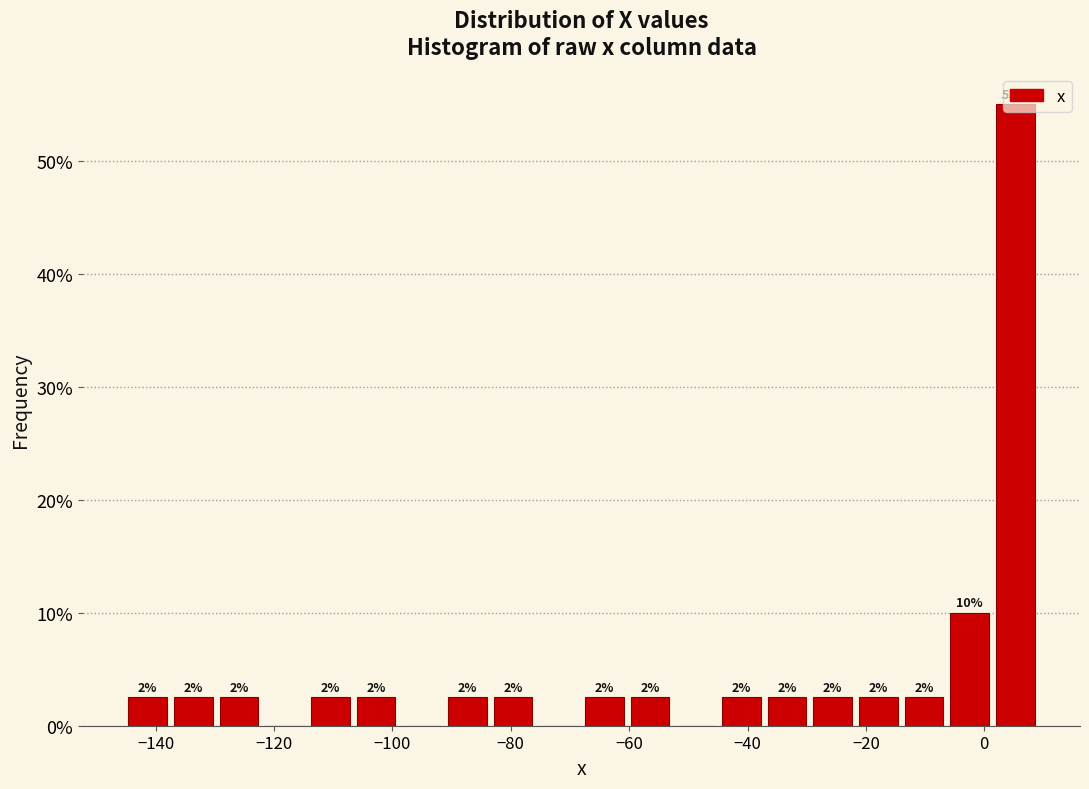

Read against the x-axis, roughly where is the centre of the tallest bar?

6